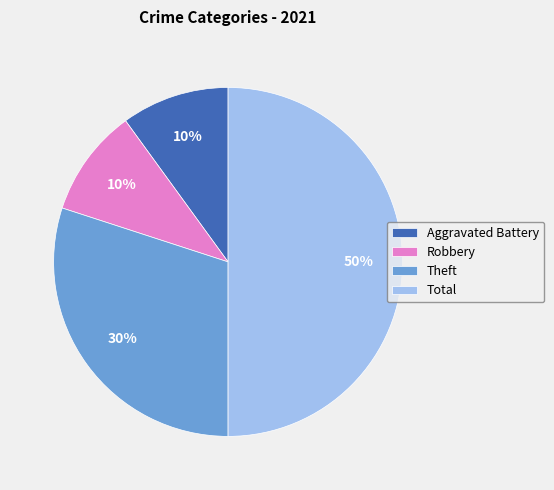

Does Theft represent more than half of the total?

No